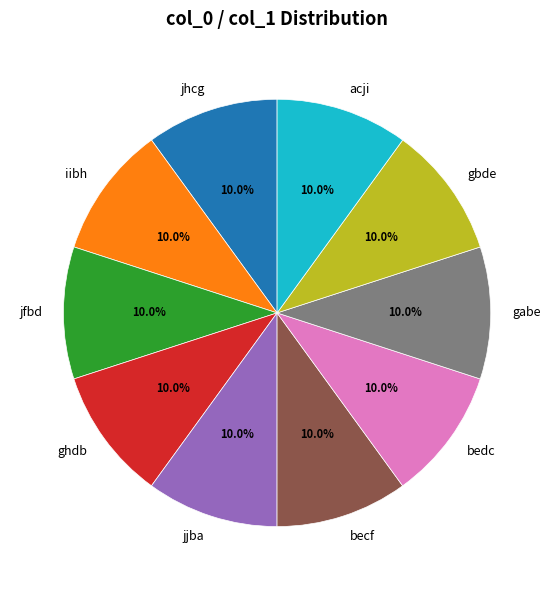

Does acji represent more than half of the total?

No